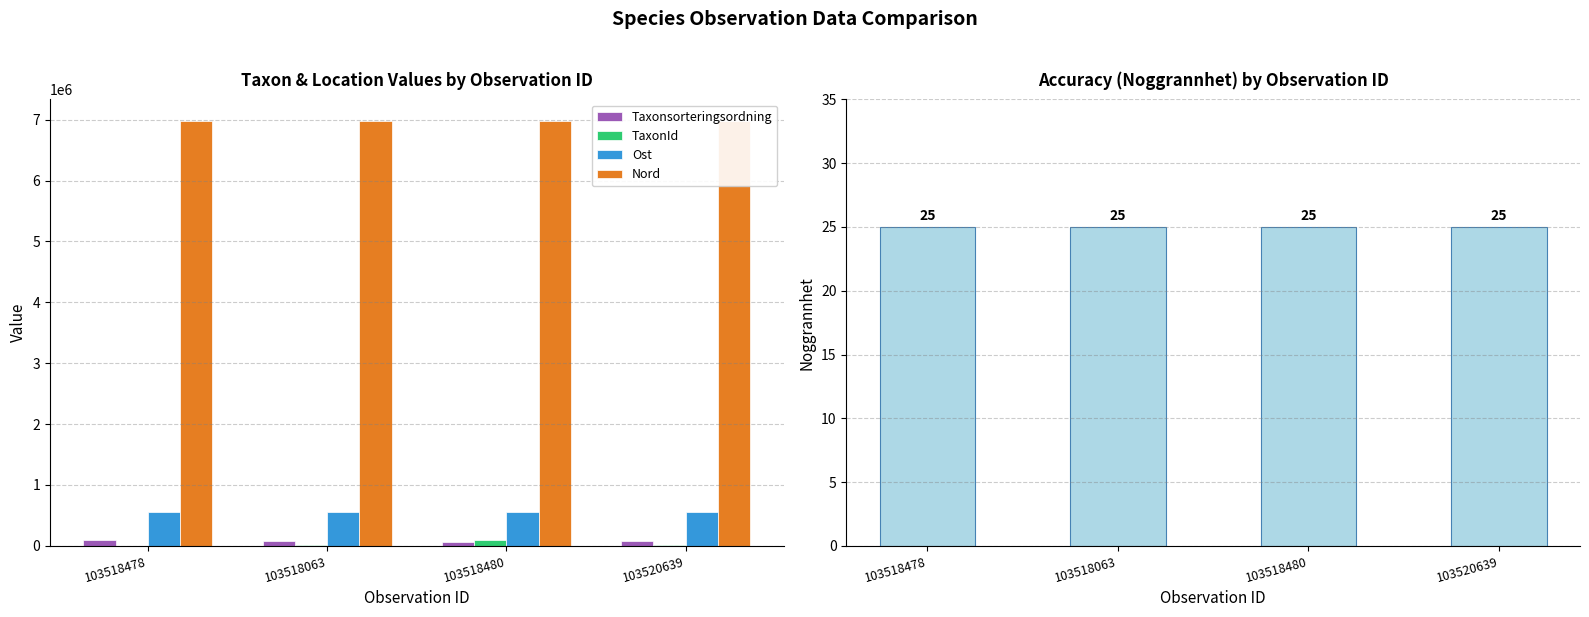

Reading right to left, what are all the values shown in this chart?

Taxonsorteringsordning: 73693	56395	78569	89410
TaxonId: 6440	100109	6458	5432
Ost: 559596	559528	559639	559542
Nord: 6983534	6983404	6983496	6983405
Noggrannhet: 25	25	25	25